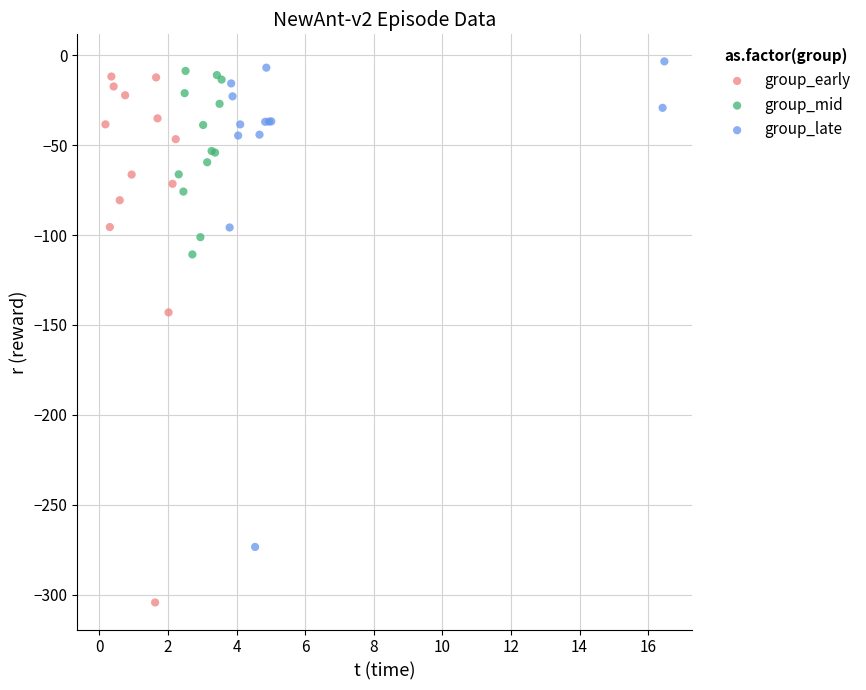

Which series contains the highest Y value?

group_late